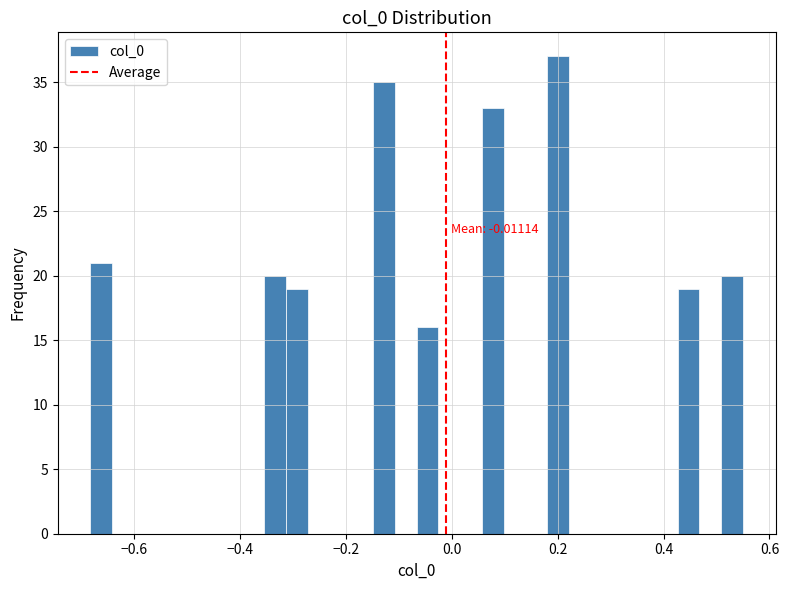

Read against the x-axis, roughly where is the centre of the tallest bar?

0.20